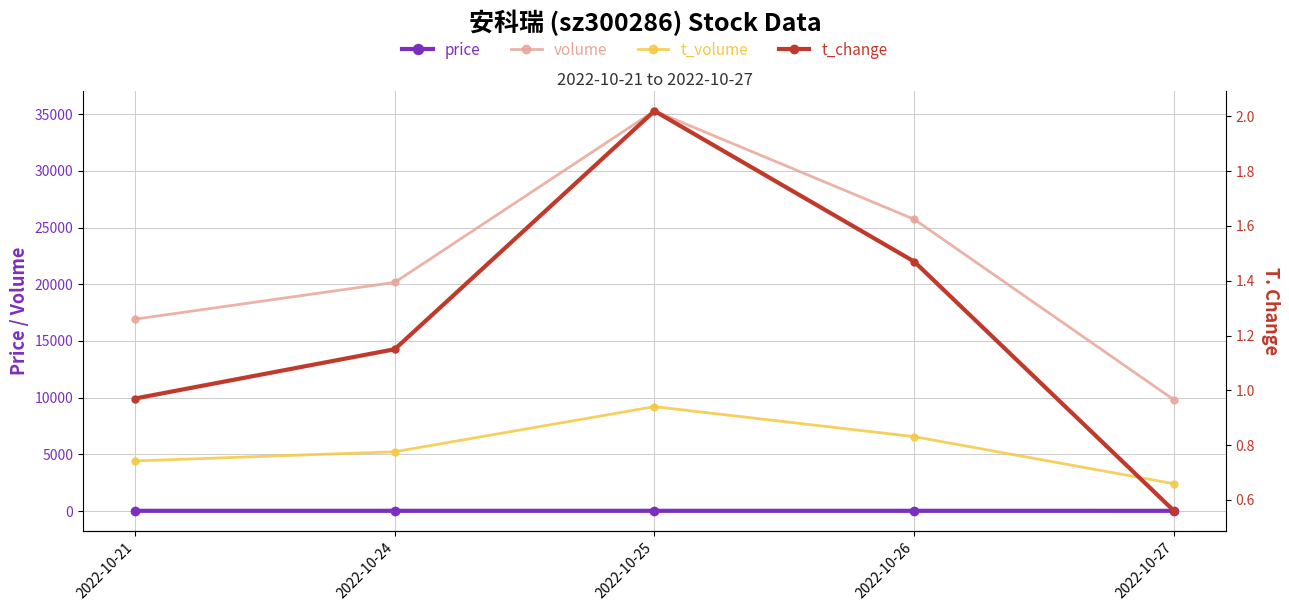

Which category has the lowest value in the volume series?

2022-10-27